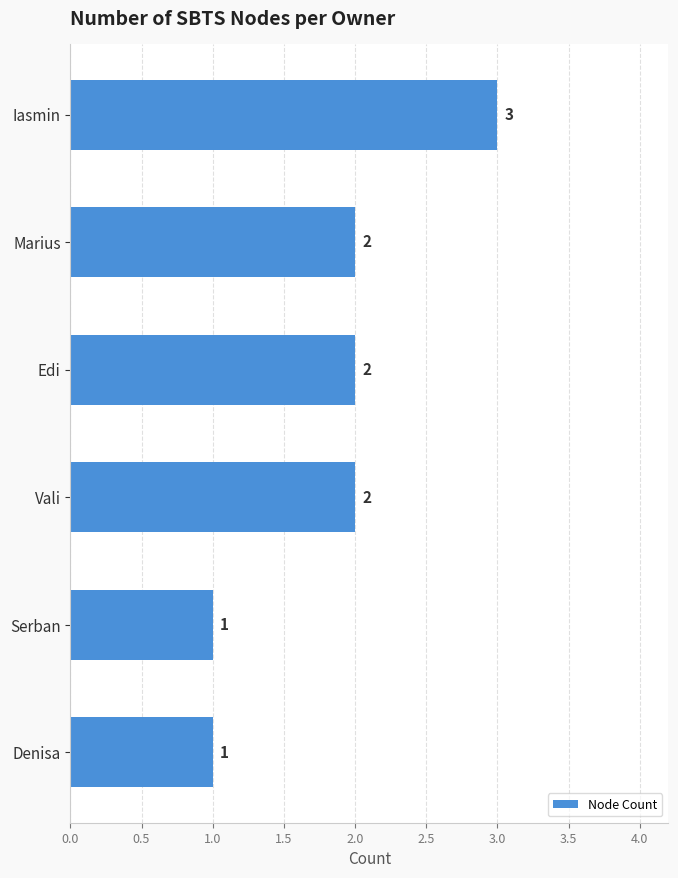

True or false: the data shows 2 at Marius.

True